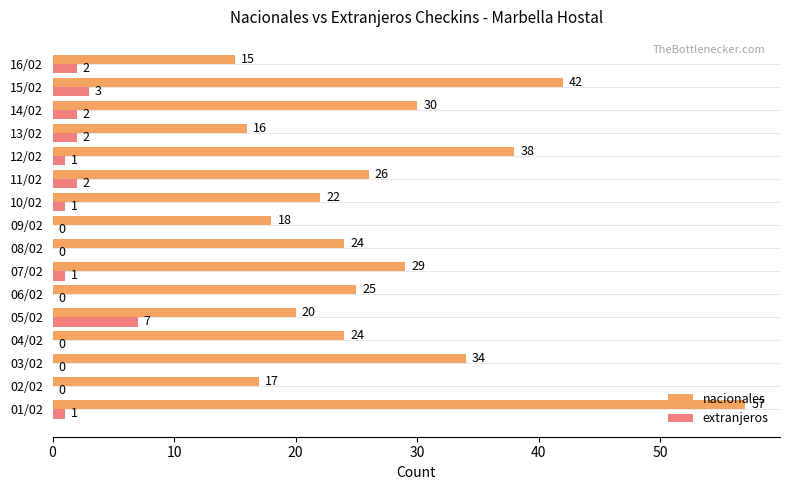

What is the sum of all extranjeros values?

22